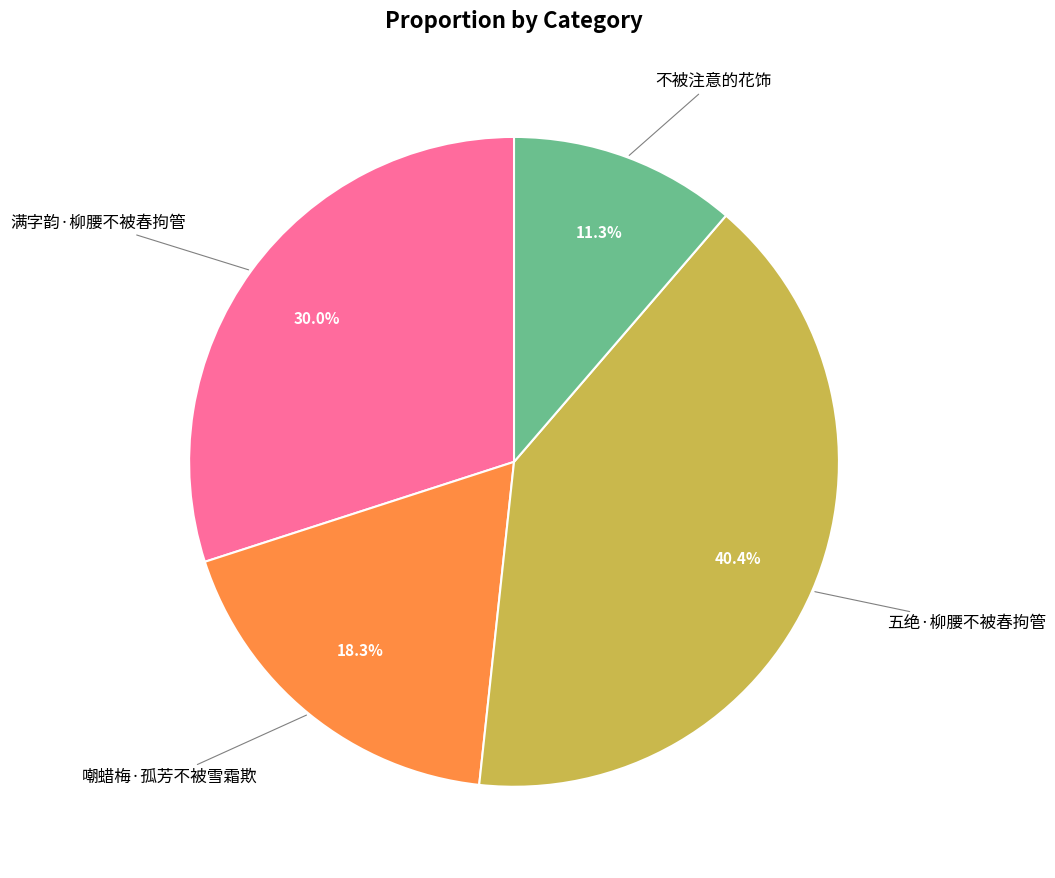

How many segments does this pie chart have?

4